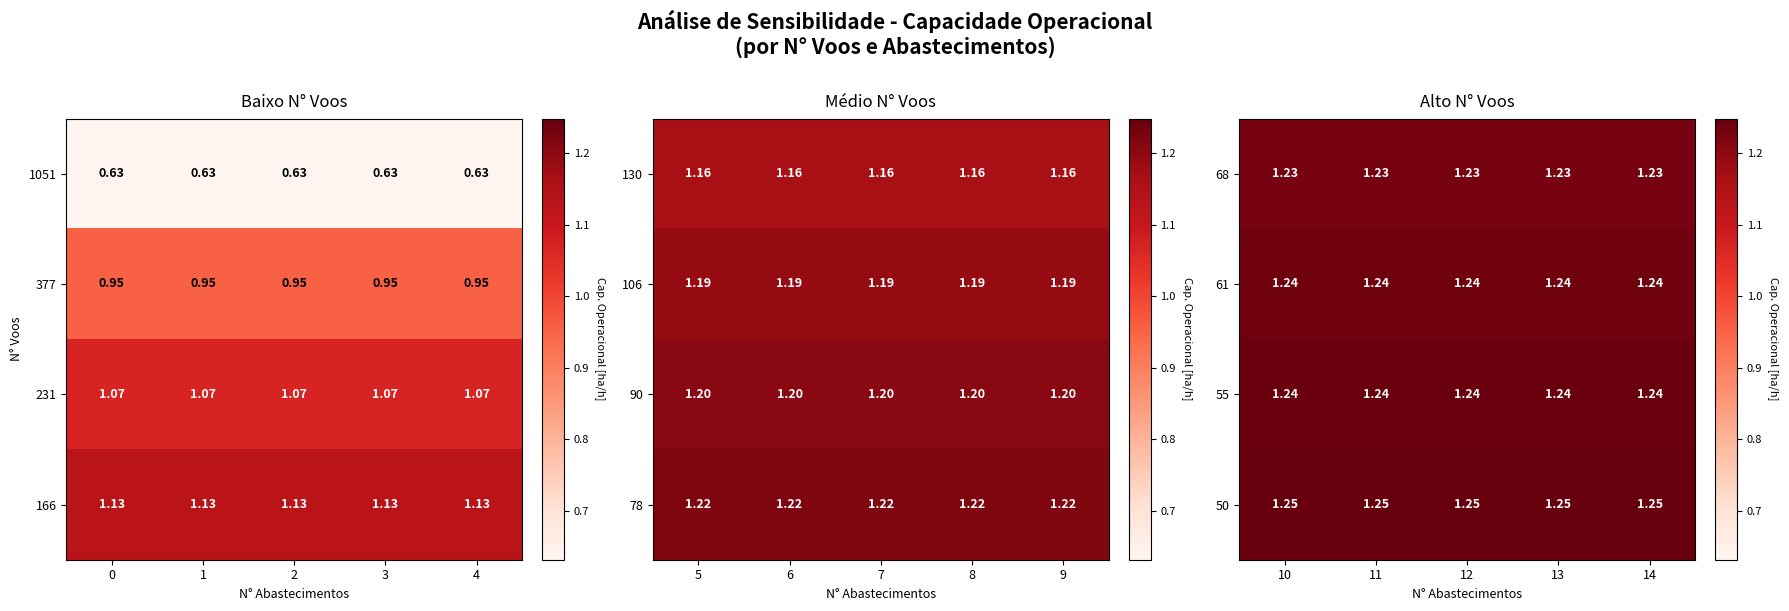

Is the value of 61 at 14 greater than the value of 68 at 13?

Yes